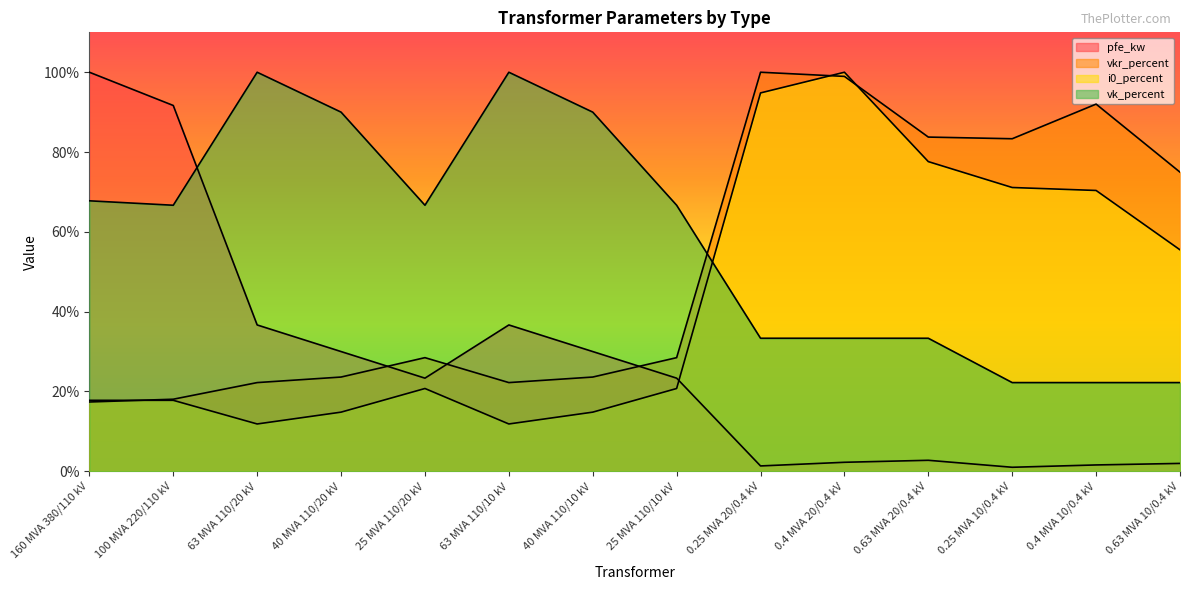

How many values in the vkr_percent series exceed 28?

8